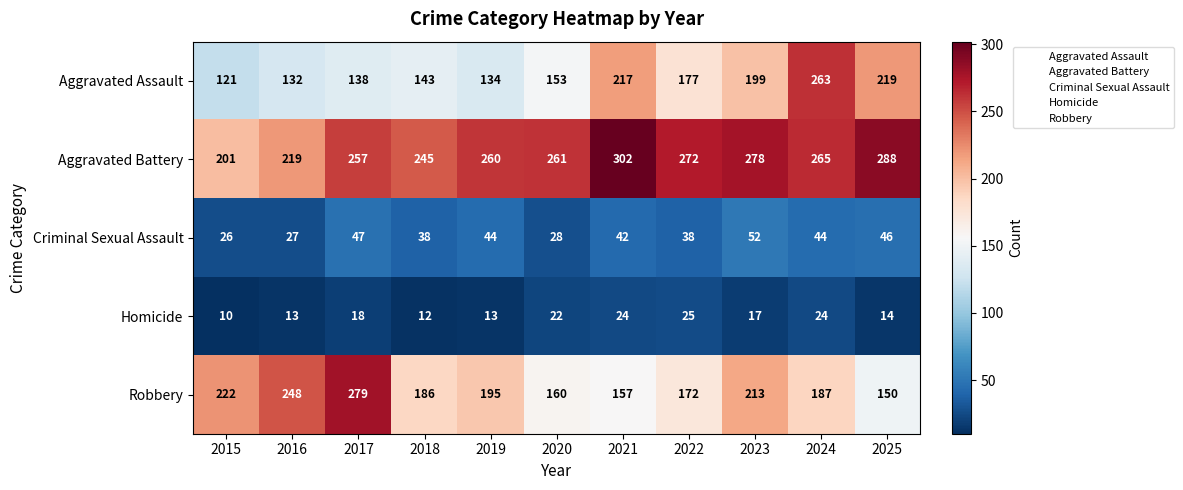

The Robbery series shows 84 at 2020. True or false?

False